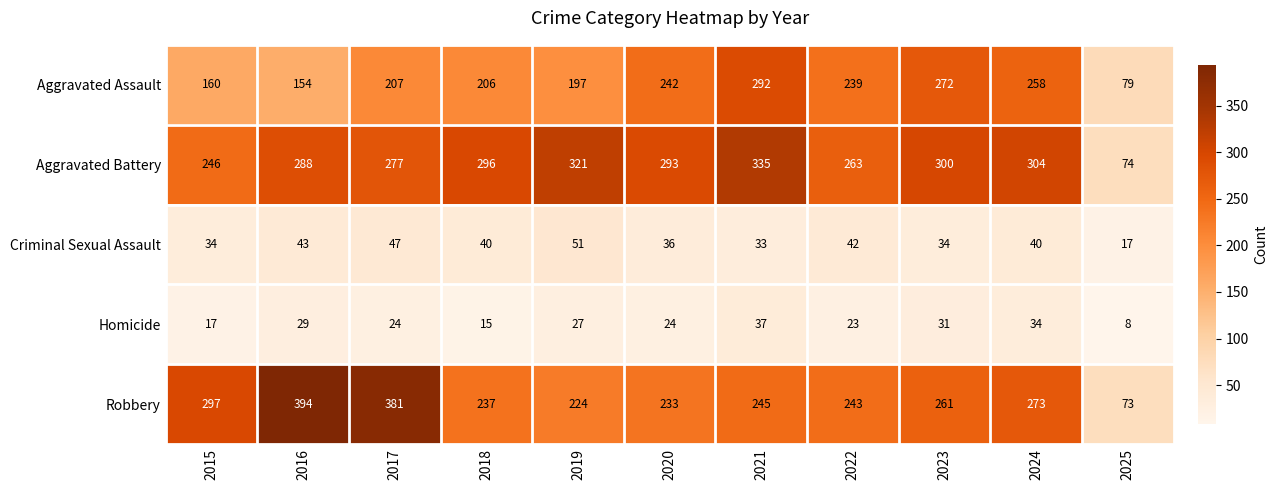

At how many categories does at least one series exceed 53?

11